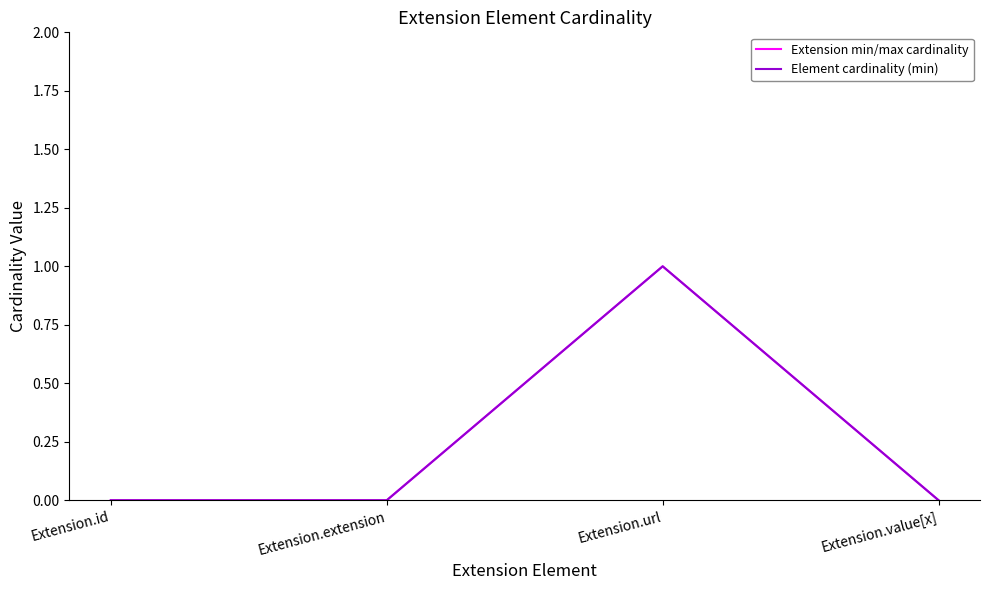

Does the chart display data point markers on the line(s)?

No